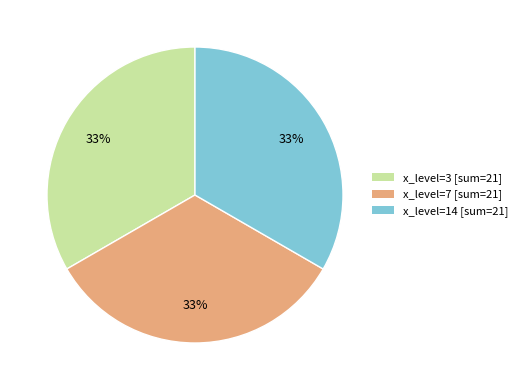

Is it true that x_level=14 [sum=21] is 27% of the pie?

False